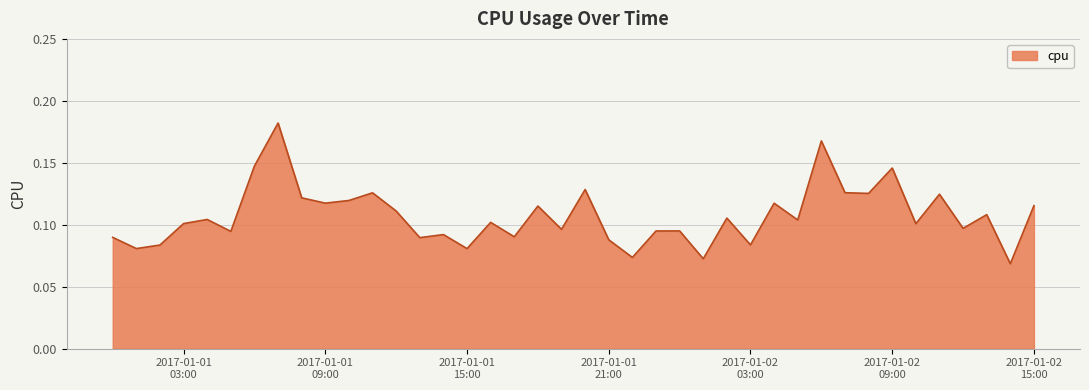

Which label corresponds to the largest value in the chart?

2017-01-01 07:00